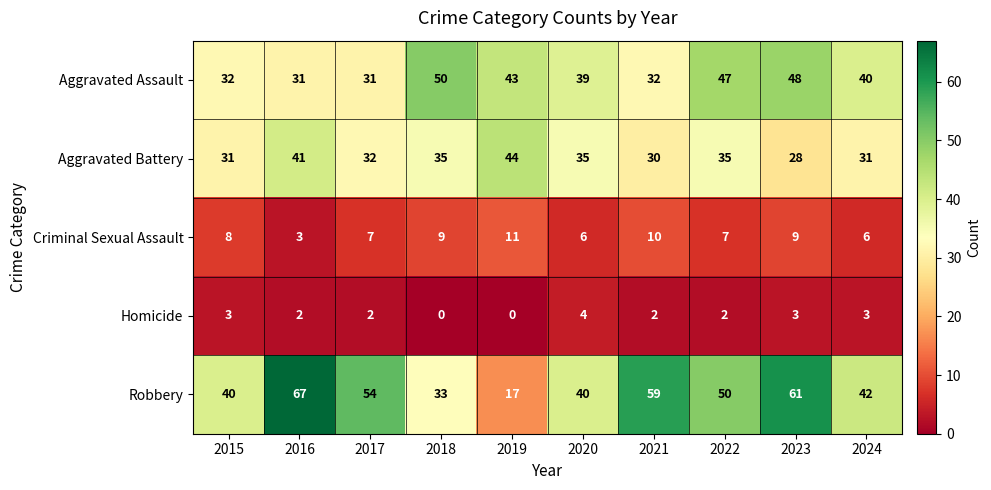

The value of Homicide at 2020 is 4. True or false?

True